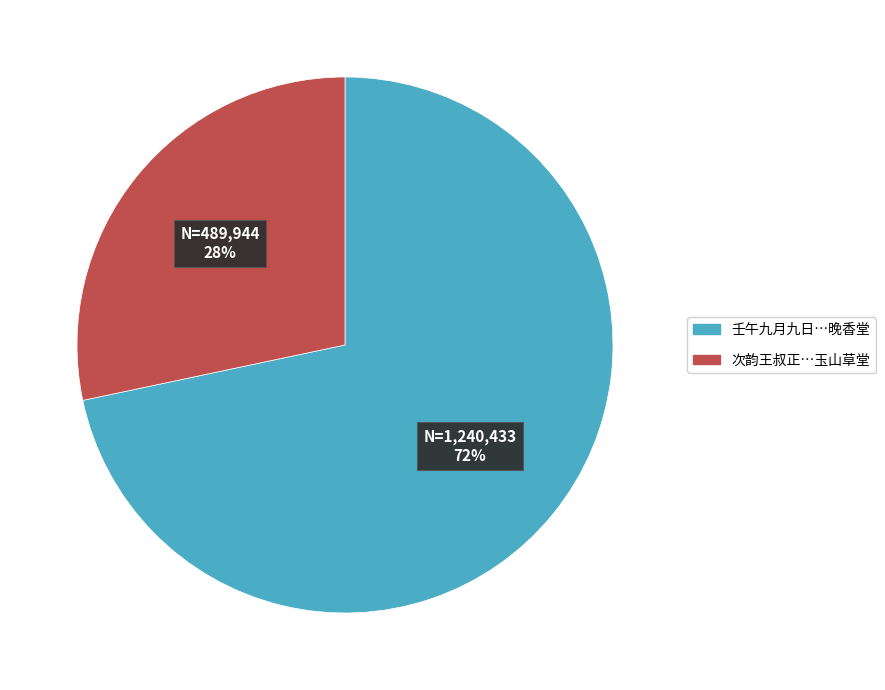

Does any single category account for the majority?

Yes